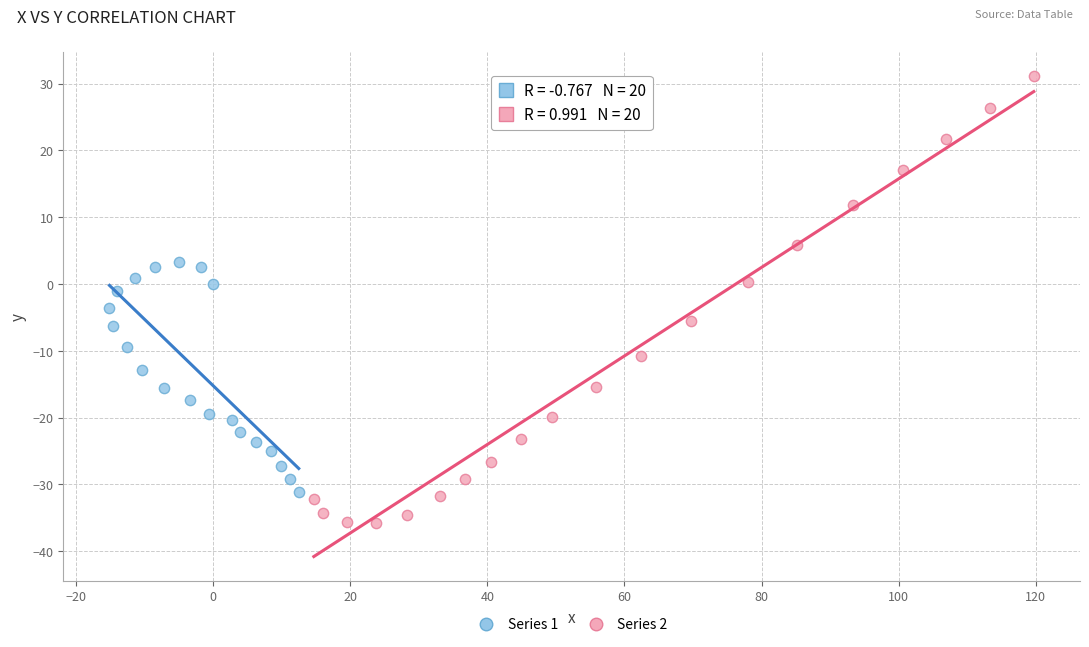

Which series reaches the minimum Y coordinate?

Series 2